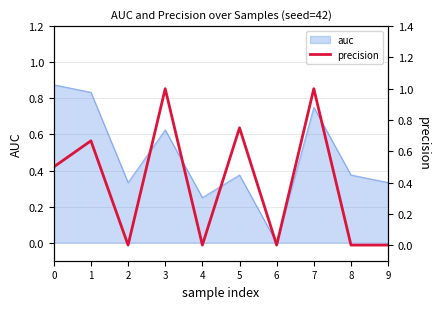

Is it true that auc equals 1.3 at 0?

False